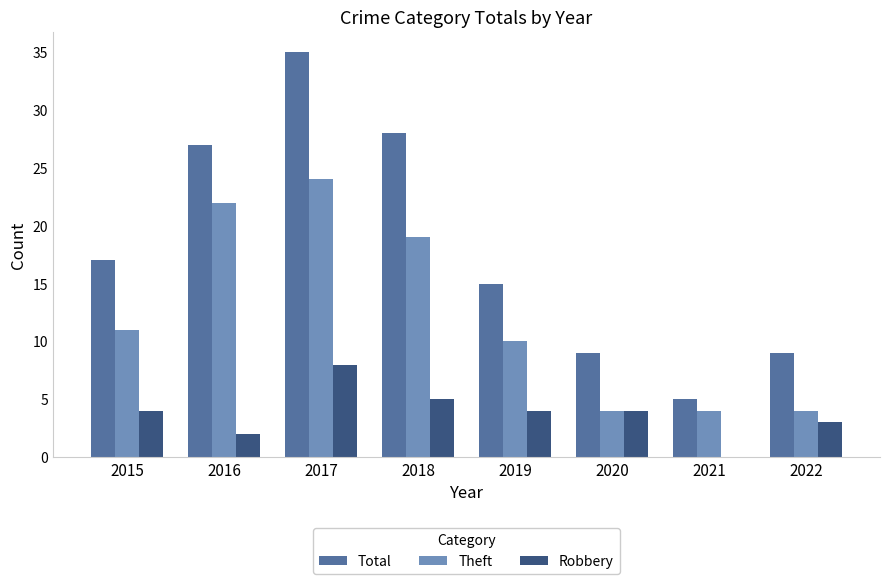

Which series changed the most between 2016 and 2017?

Total